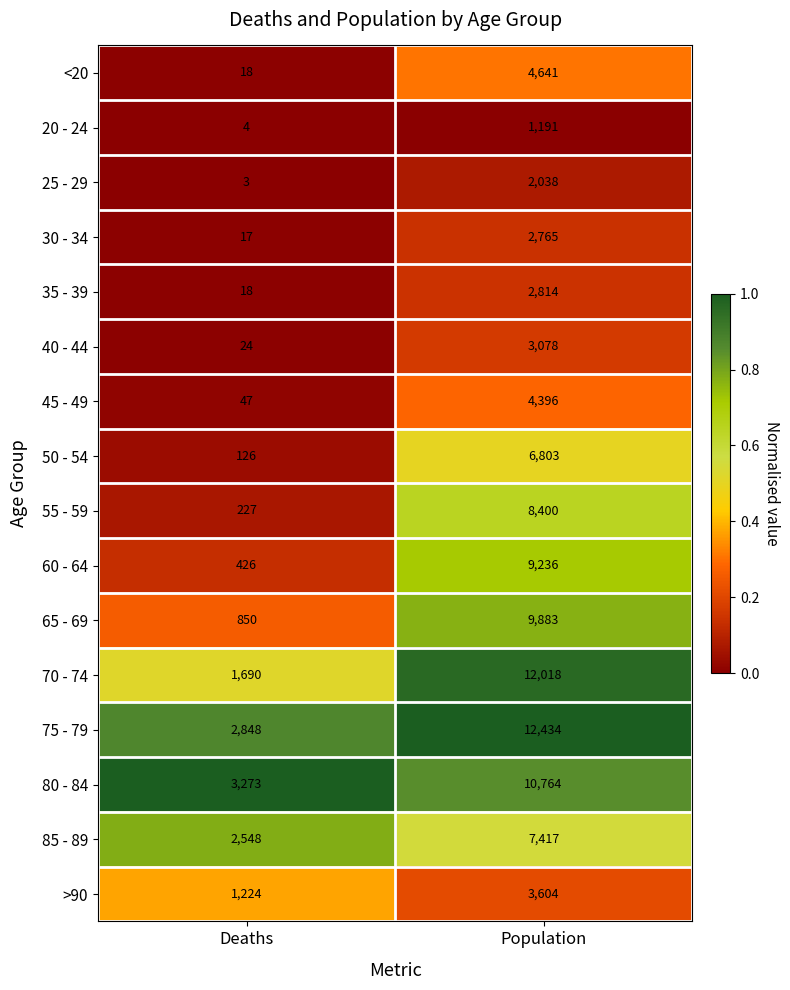

What is the sum of all 45 - 49 values?

4443